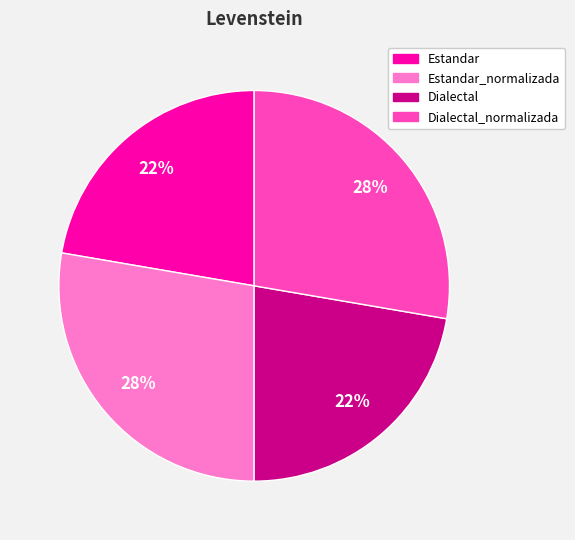

Count the number of slices in the pie.

4